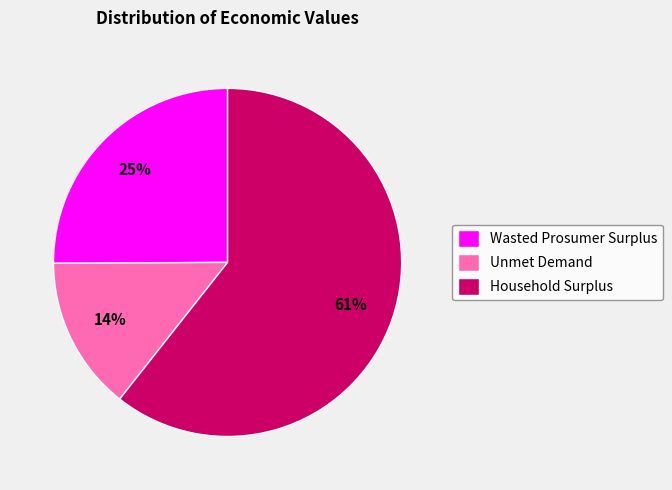

To the nearest percent, what is the combined percentage of Wasted Prosumer Surplus and Unmet Demand?

39%